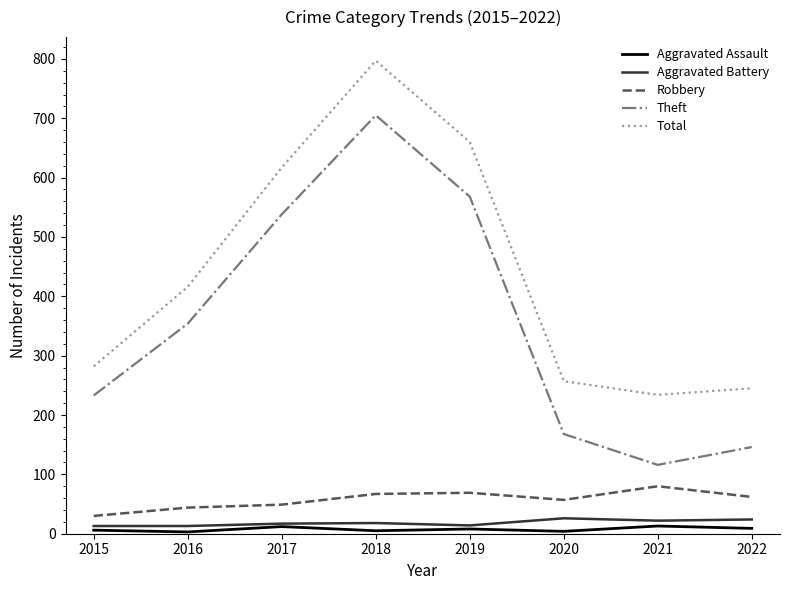

Read the Robbery value at 2020.

57